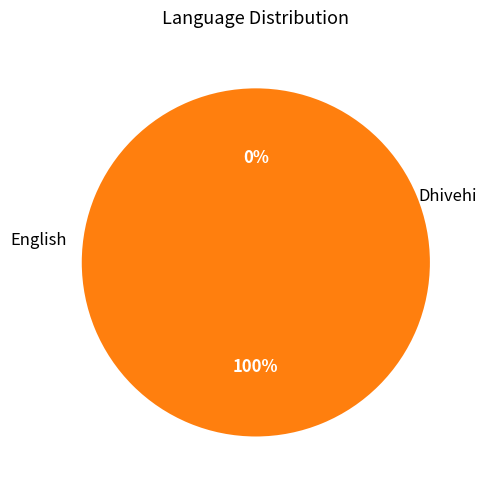

What is the largest slice in the pie chart?

Dhivehi